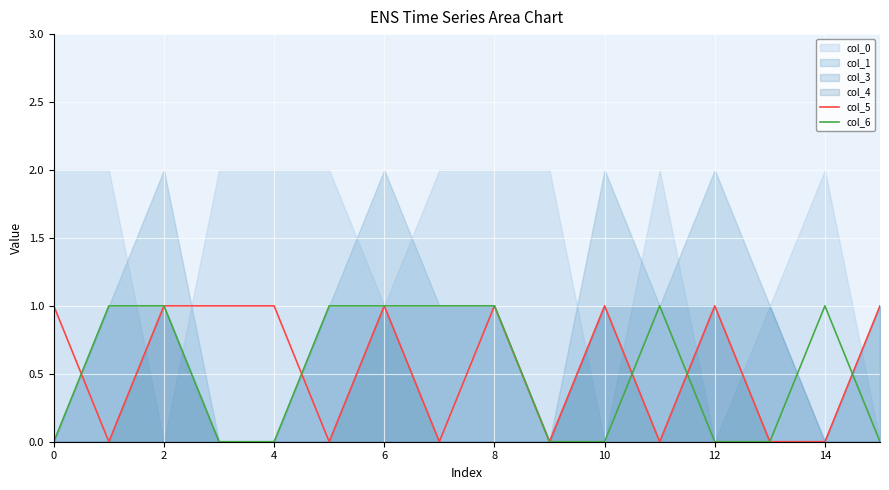

What is the sum of all col_6 values?

8